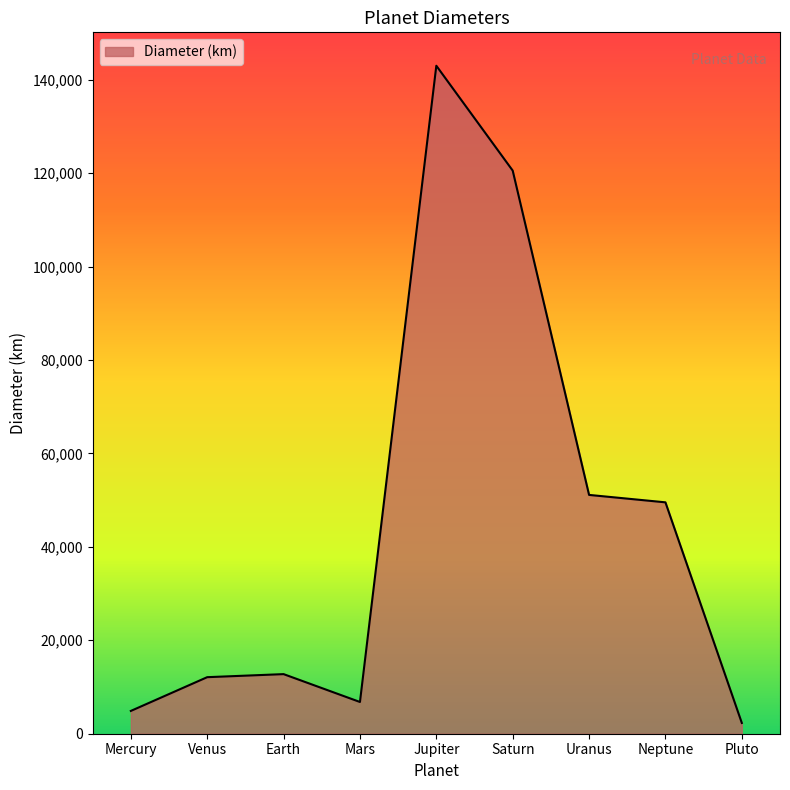

Reading left to right, list all the values displayed in this chart.

Mercury=4879.4	Venus=12103.6	Earth=12756.3	Mars=6792.4	Jupiter=142984.0	Saturn=120536.0	Uranus=51118.0	Neptune=49528.0	Pluto=2306.0